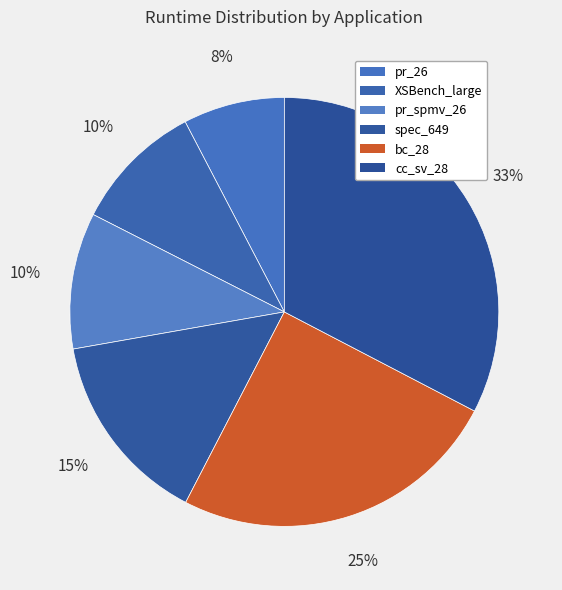

Rank the categories by value from highest to lowest.

cc_sv_28, bc_28, spec_649, pr_spmv_26, XSBench_large, pr_26